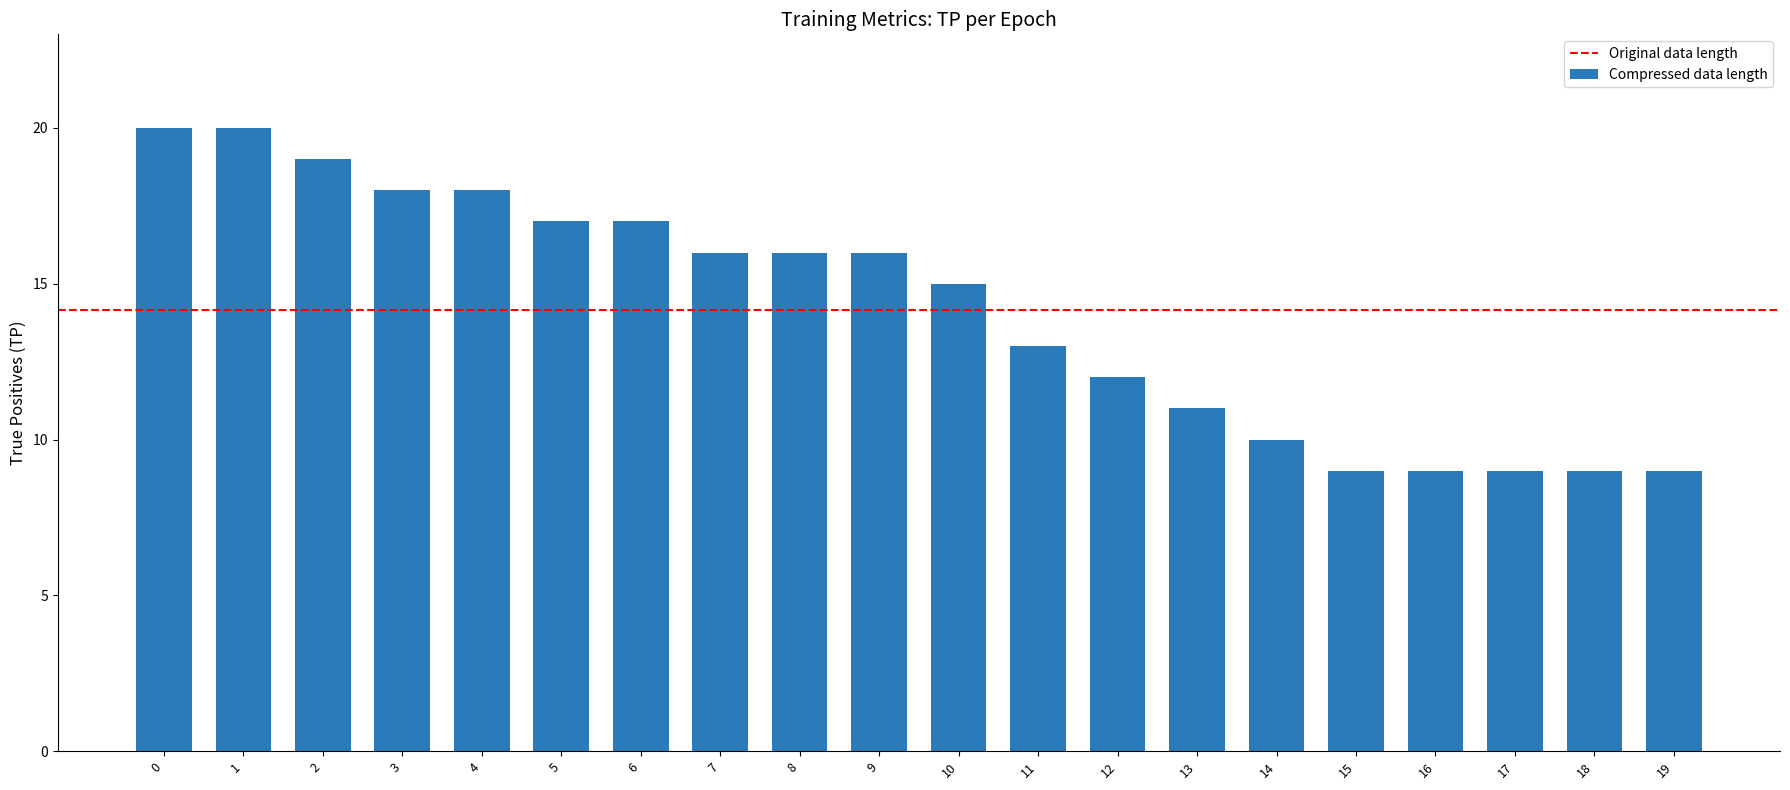

True or false: the data shows 15 at 10.

True